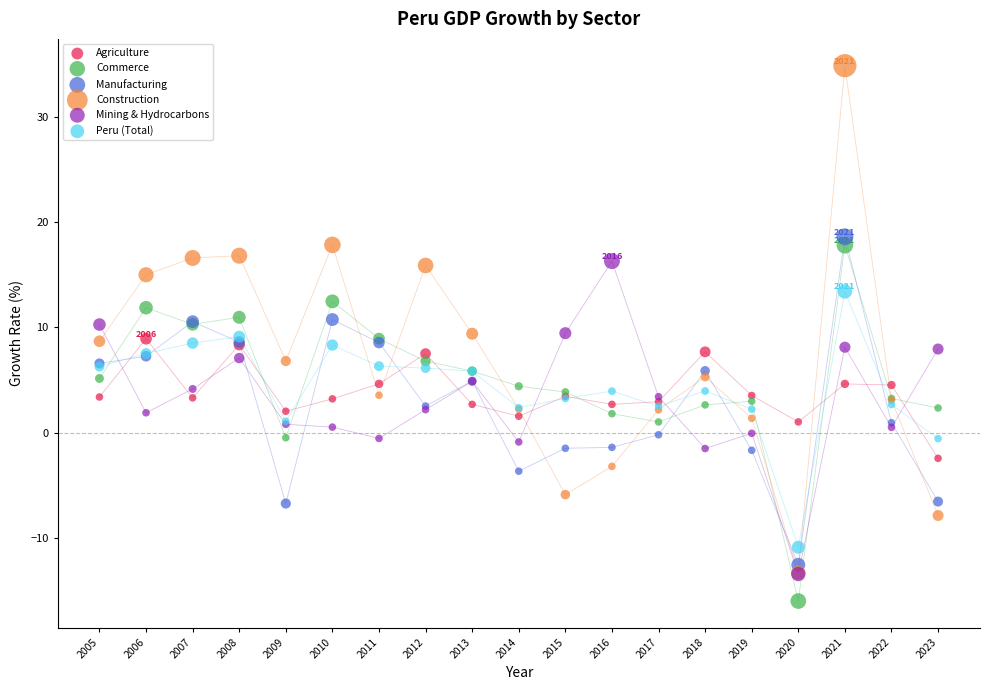

What are all the series names shown in the legend?

Agriculture, Commerce, Manufacturing, Construction, Mining & Hydrocarbons, Peru (Total)